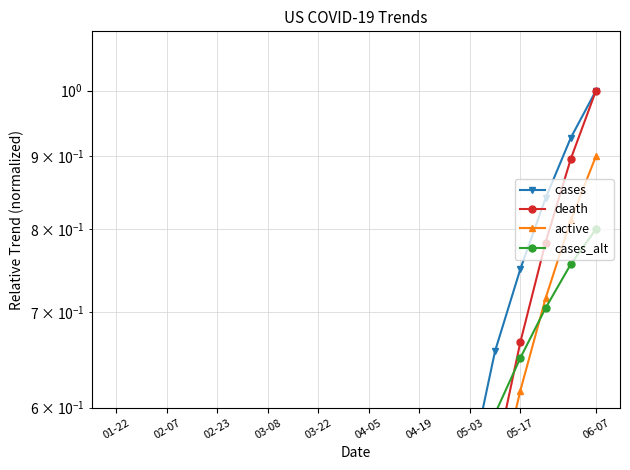

True or false: active and cases_alt cross at least once.

True